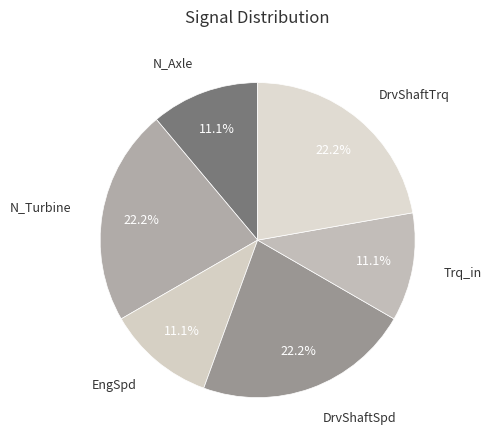

Is it true that EngSpd is 1% of the pie?

False